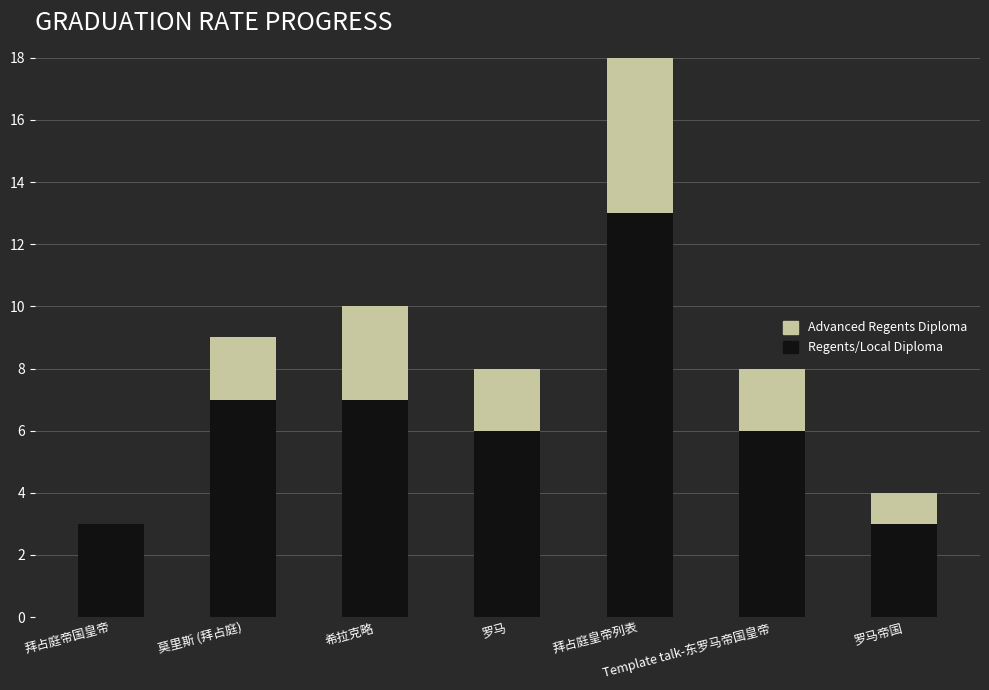

Which category has the highest value in the Regents/Local Diploma series?

拜占庭皇帝列表